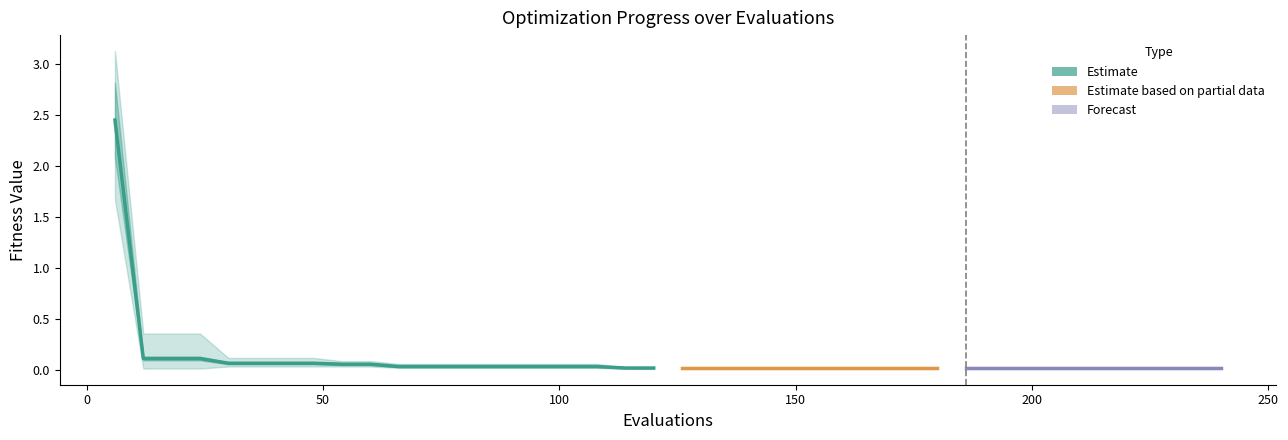

True or false: worst and best cross at least once.

False